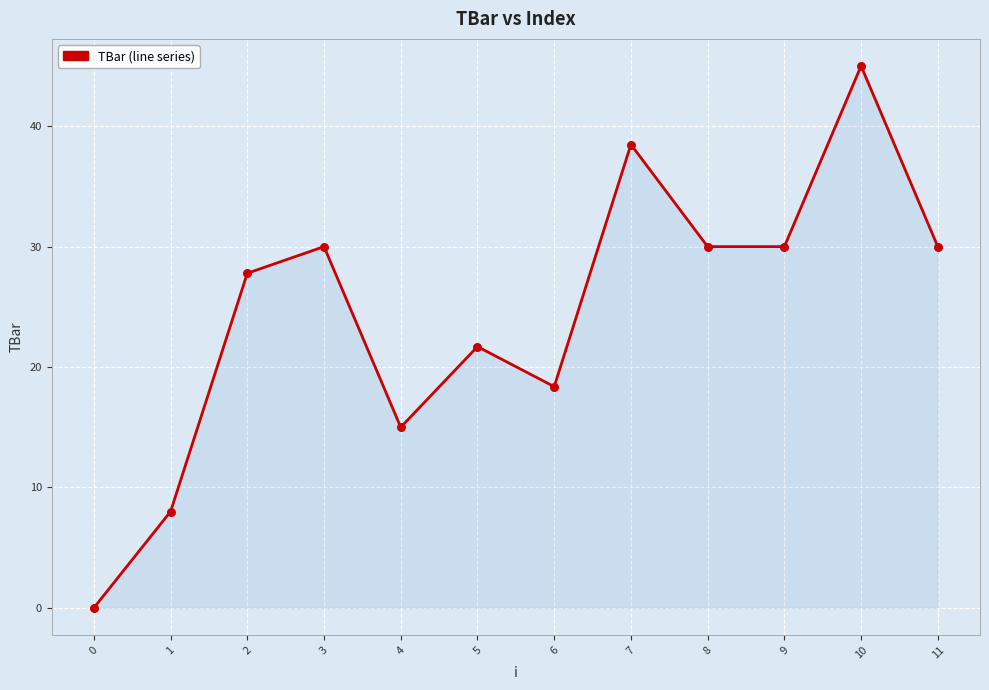

What is the ratio of the value at 3 to the value at 5?

1.4